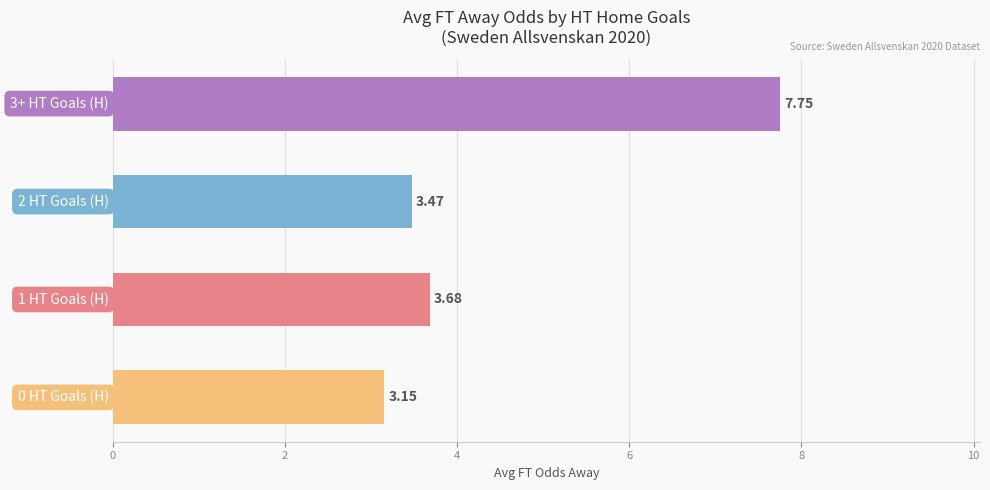

How many categories are shown in the chart?

4